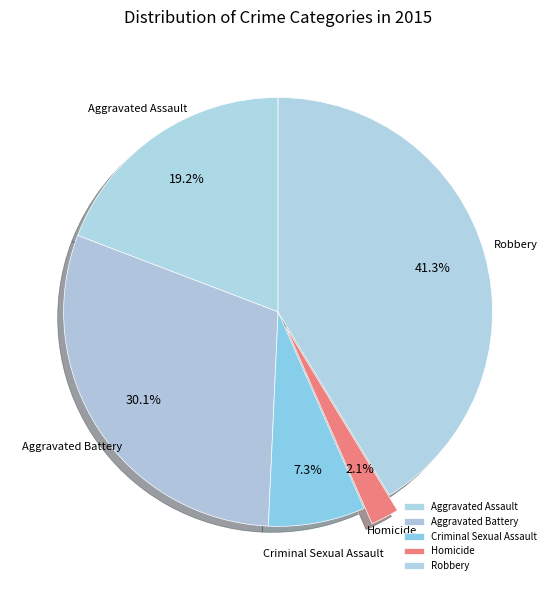

Which category has the biggest portion of the pie?

Robbery